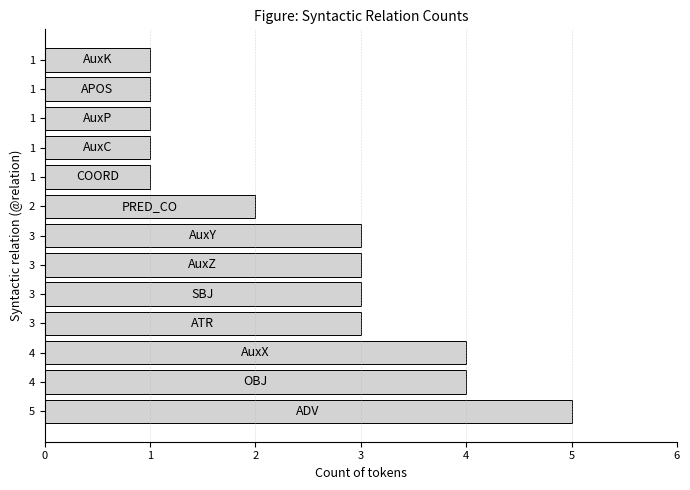

How many bars are there in total?

13